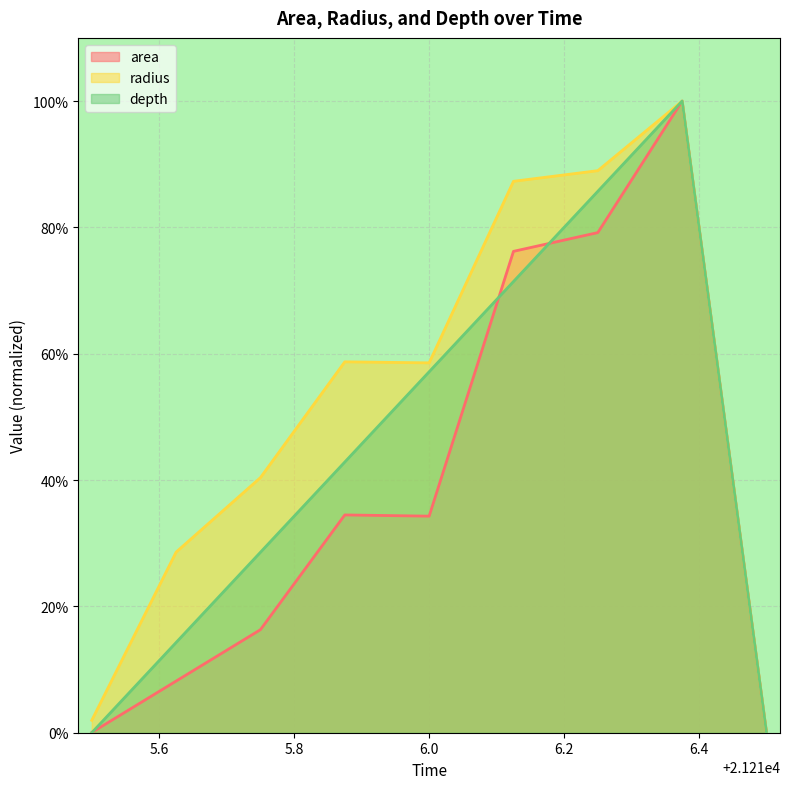

True or false: depth and area intersect in this chart.

True